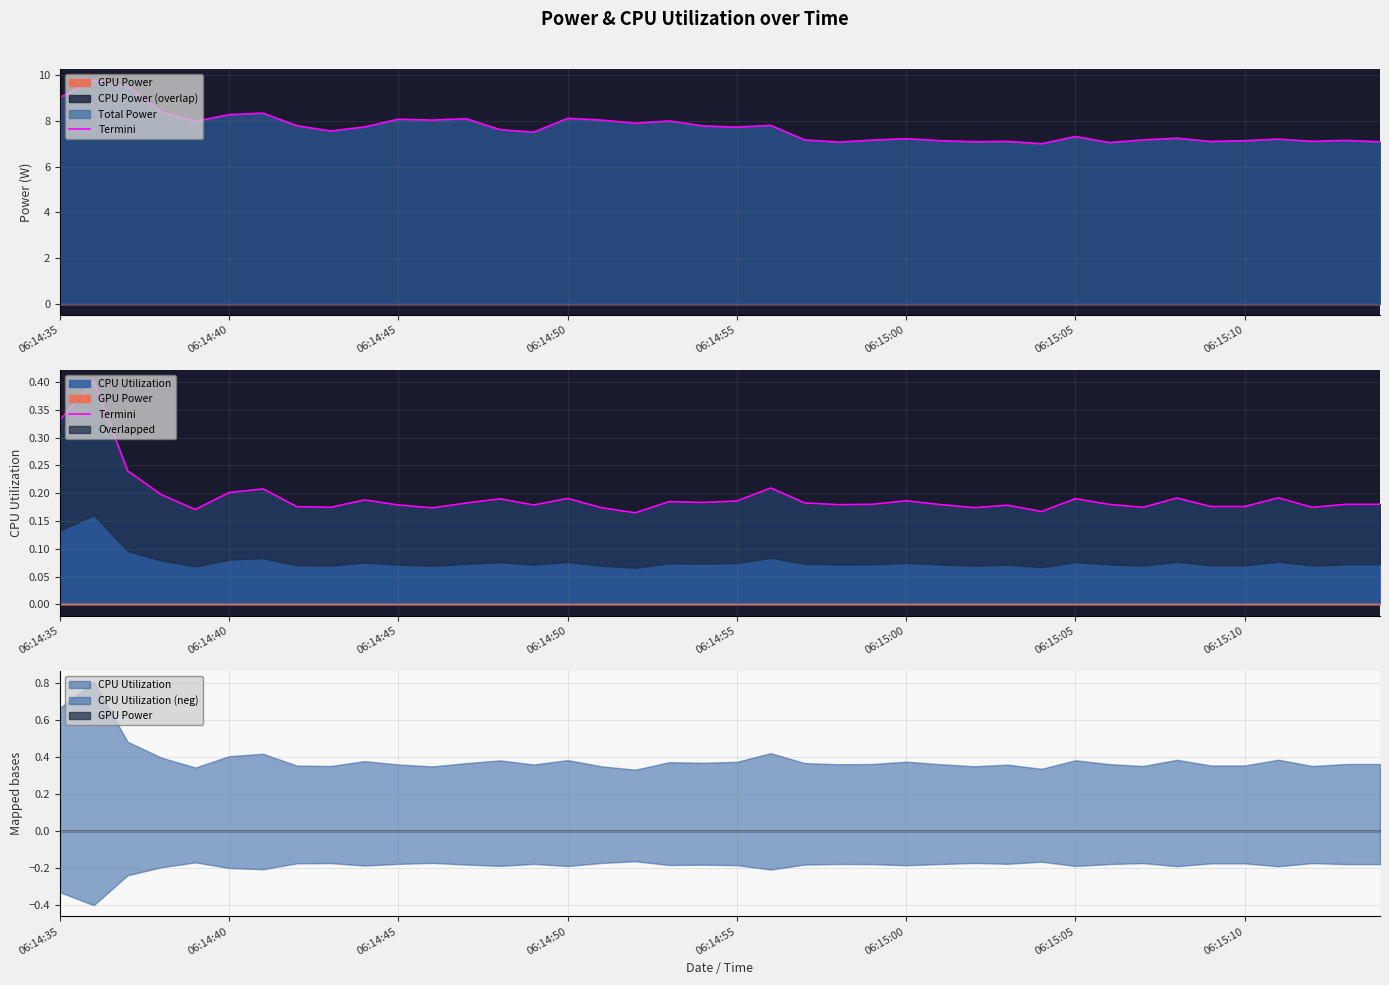

What is the difference between the maximum and minimum values?

0.2